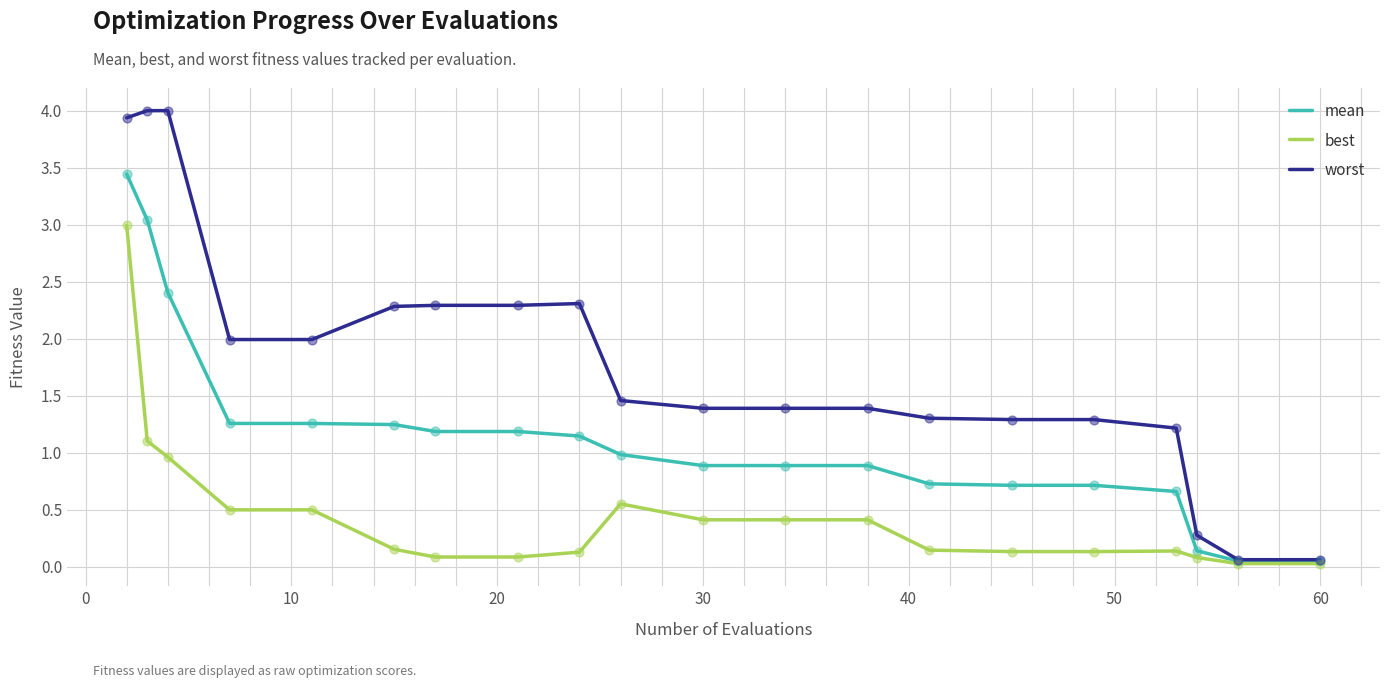

Which series has the largest total across all categories?

worst